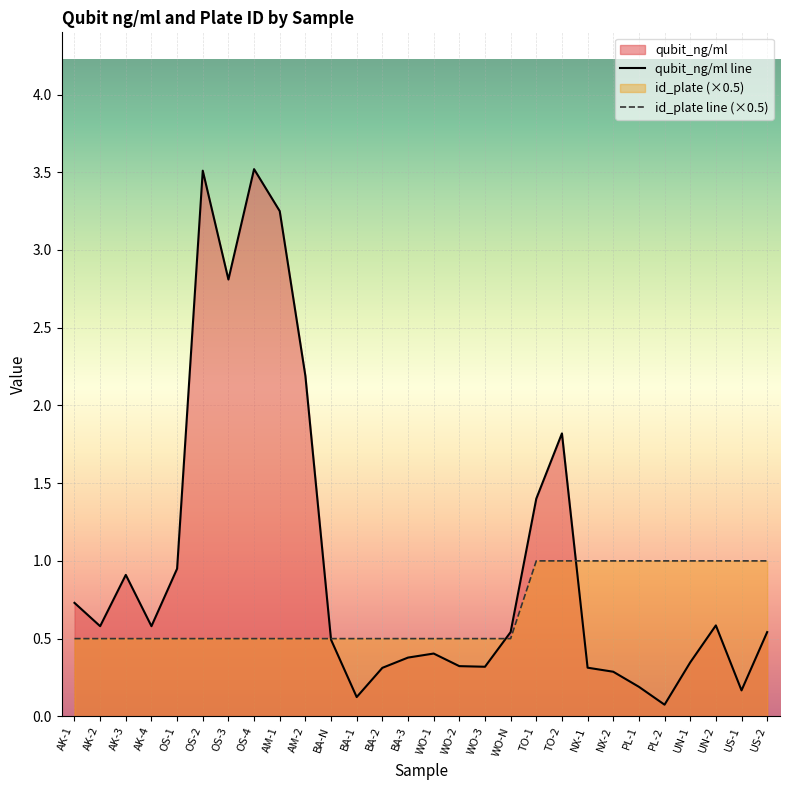

What is the label of the 23rd point from the left?

PL-1